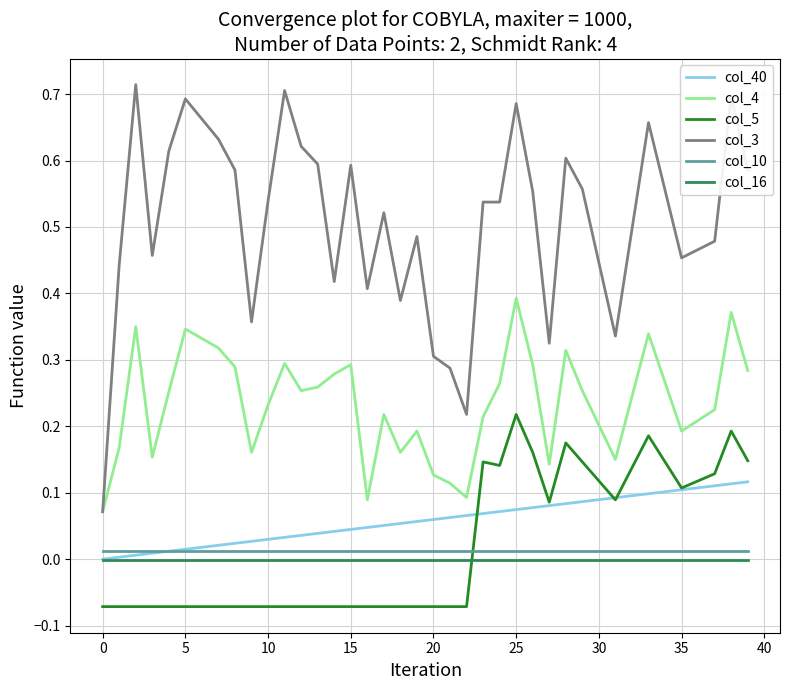

True or false: col_5 and col_4 intersect in this chart.

False